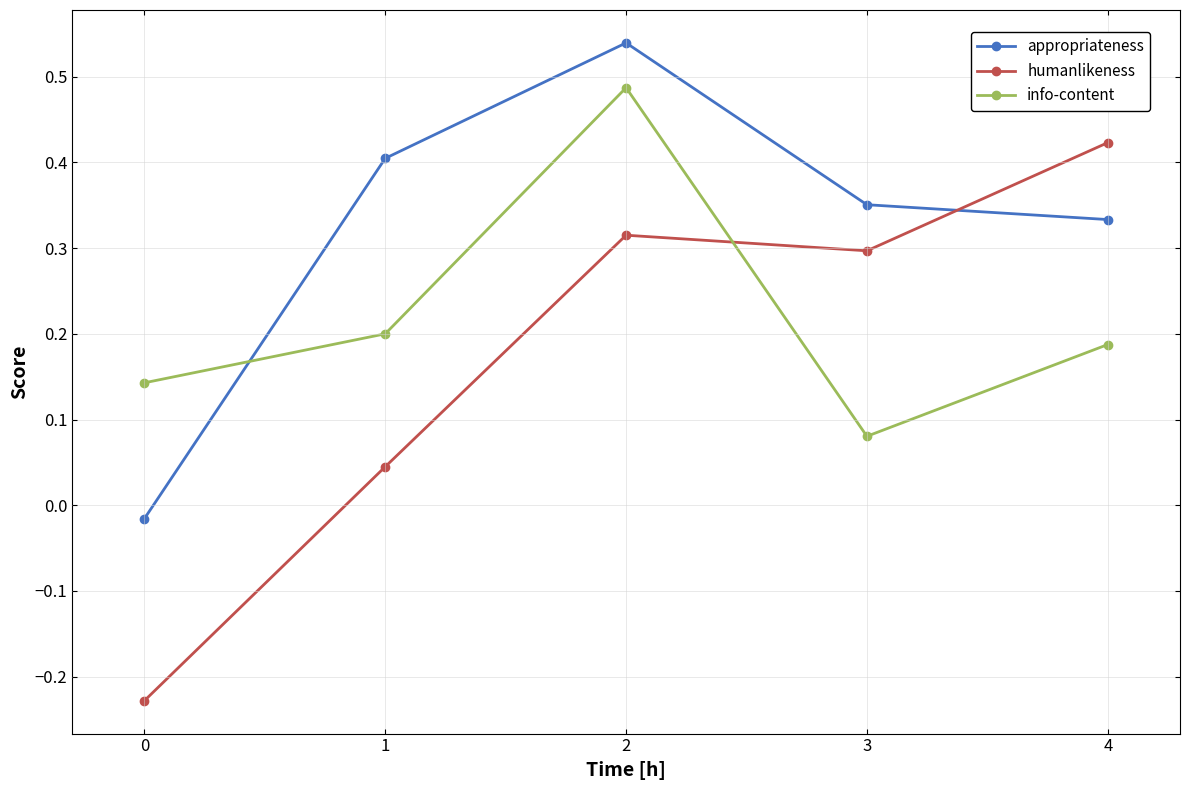

What is the sum of all appropriateness values?

1.6